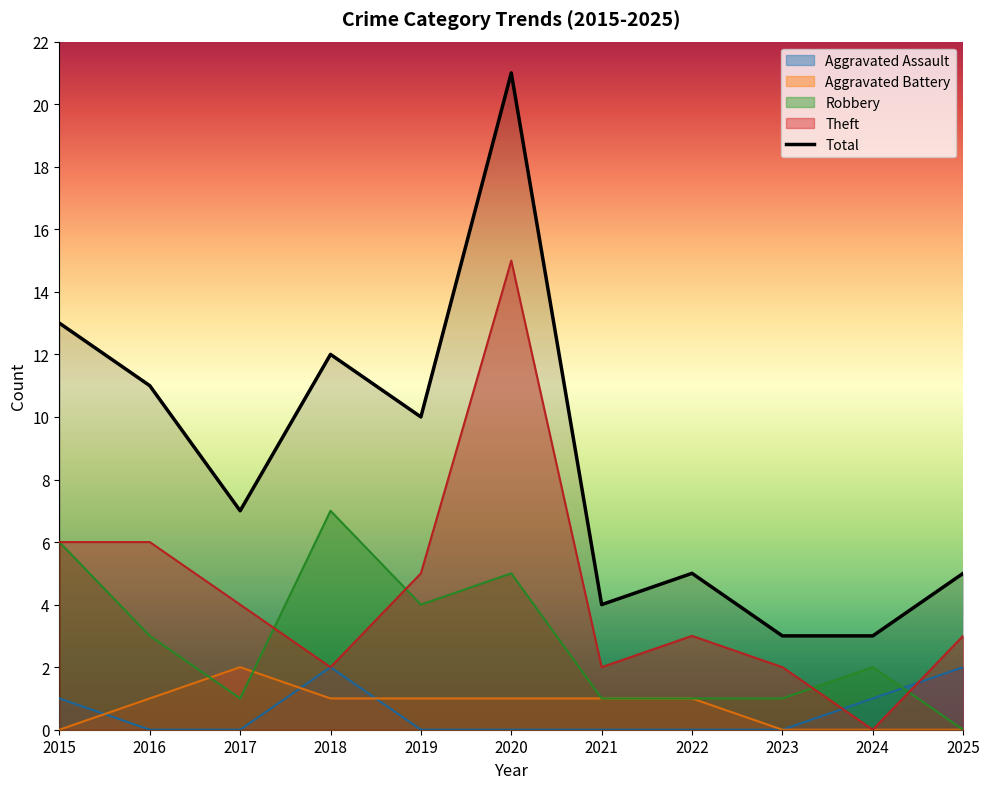

What is the value of the 10th point from the left?

3